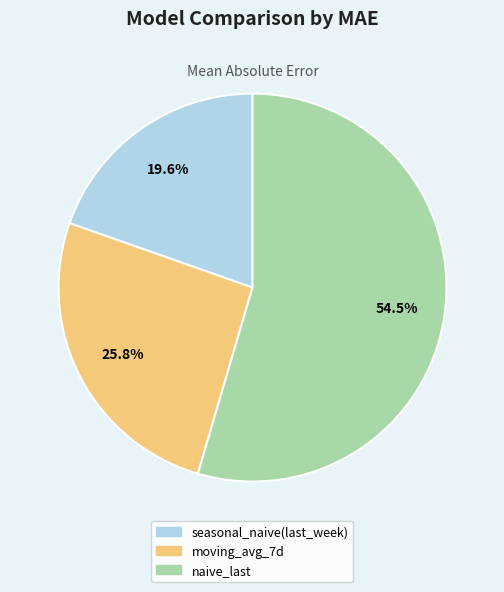

To the nearest percent, what is the average slice percentage?

33%